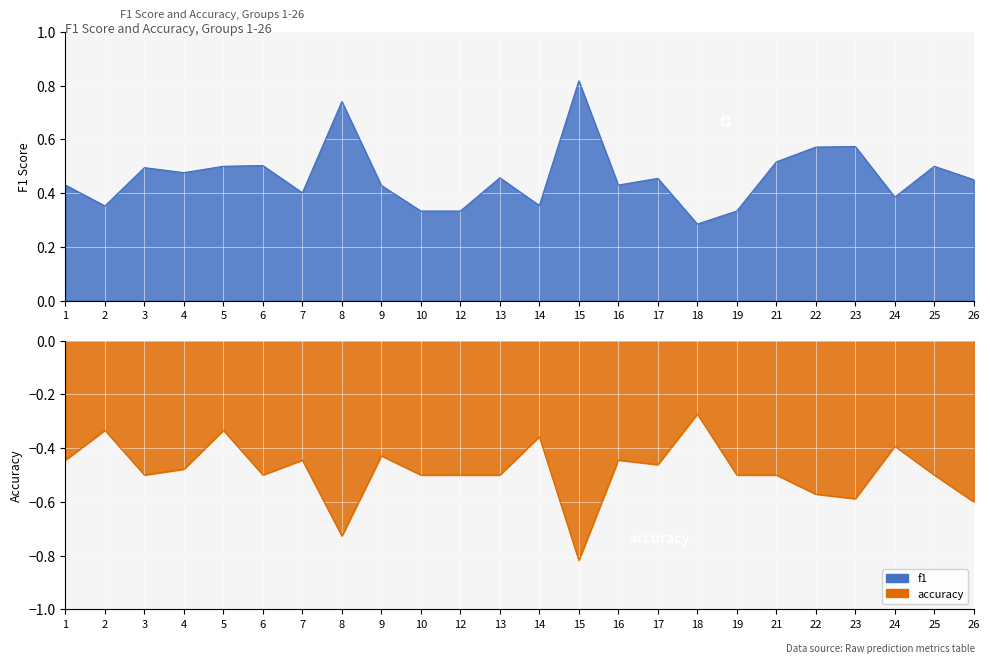

True or false: accuracy and f1 cross at least once.

False